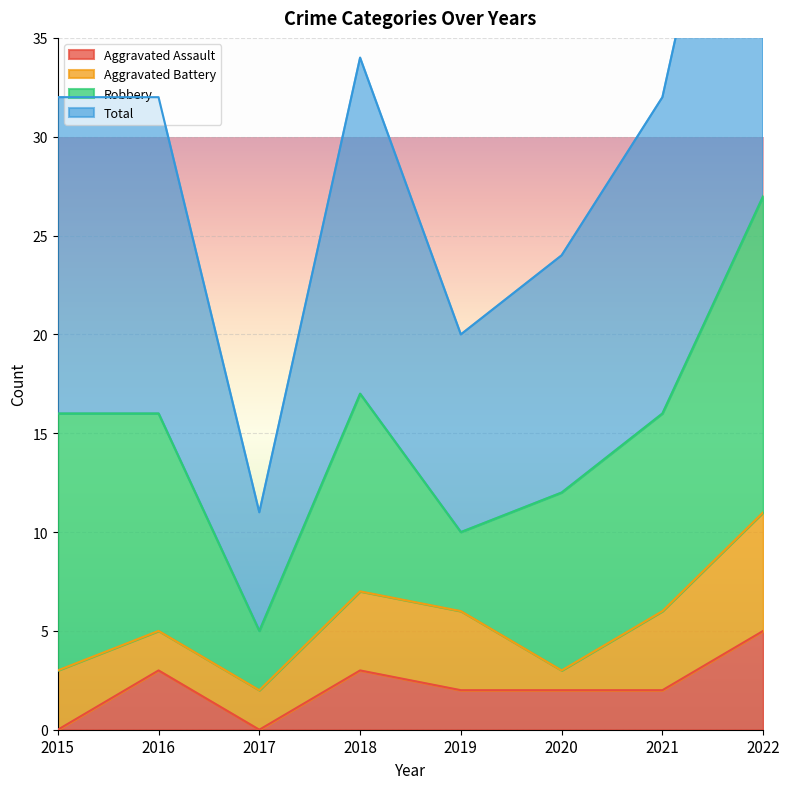

The value of Aggravated Assault at 2021 is 1. True or false?

False